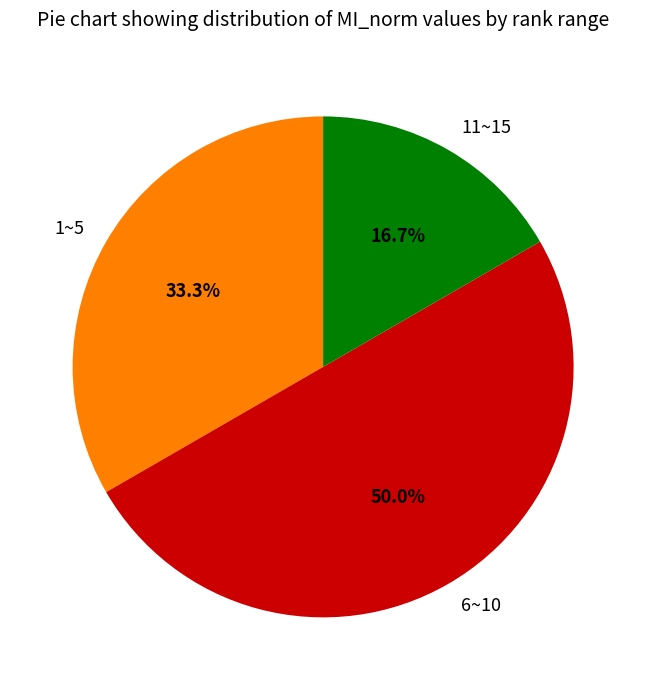

How many segments does this pie chart have?

3